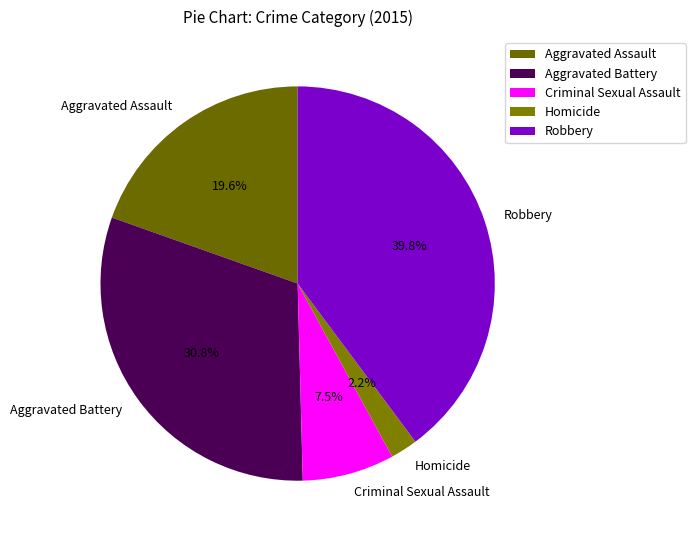

What is the ratio of the value at Criminal Sexual Assault to the value at Robbery?

0.2